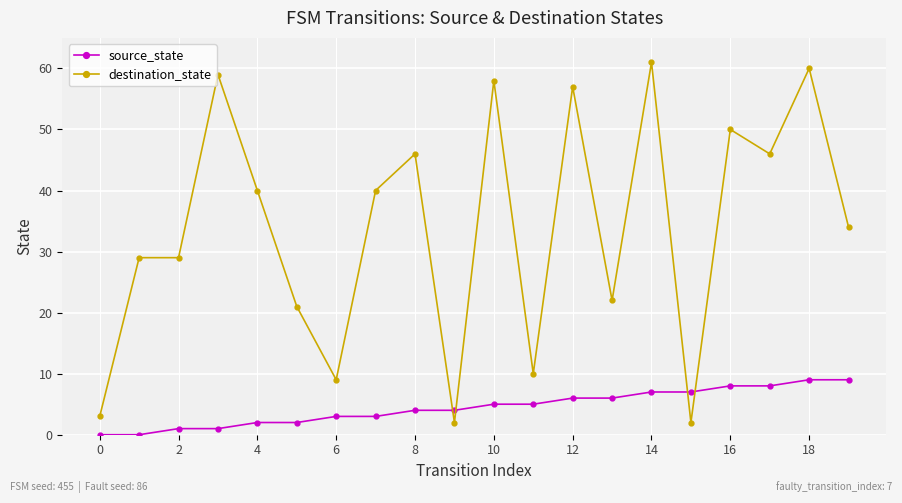

What is the sum of all destination_state values?

678